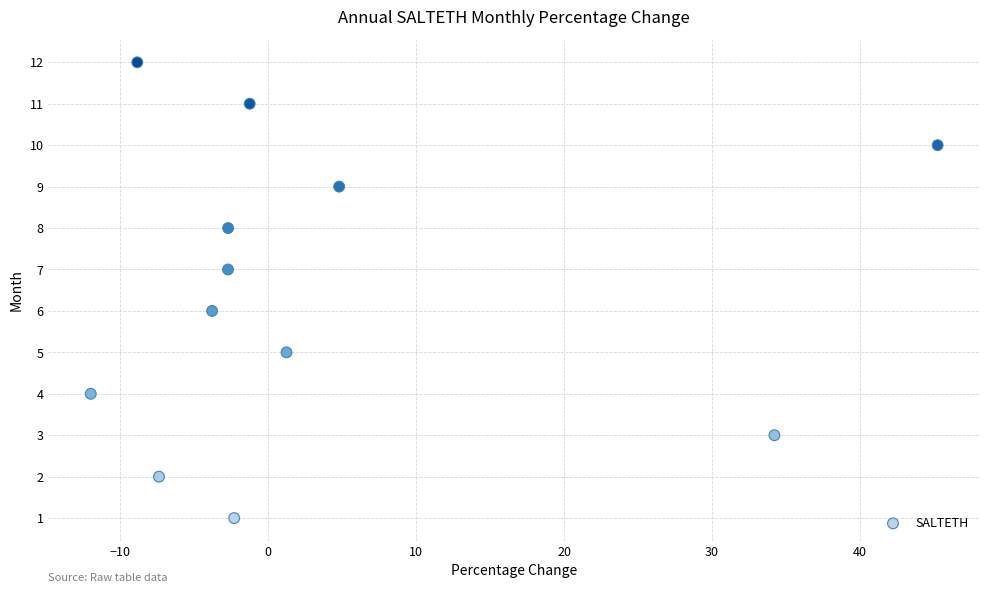

What is the range of Y values (max minus min)?

11